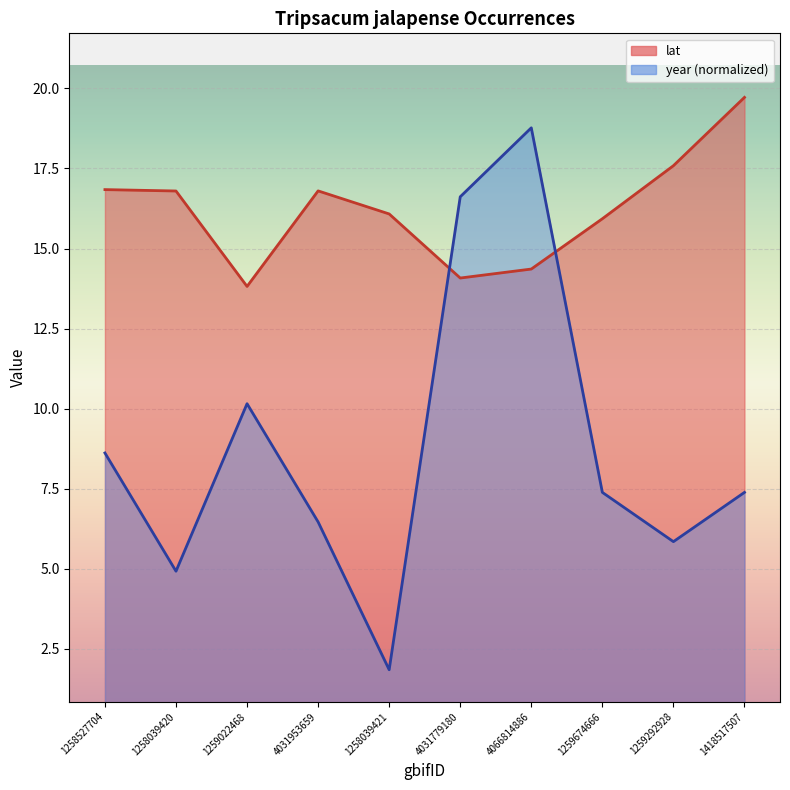

What is the average value of the year series?

8.8